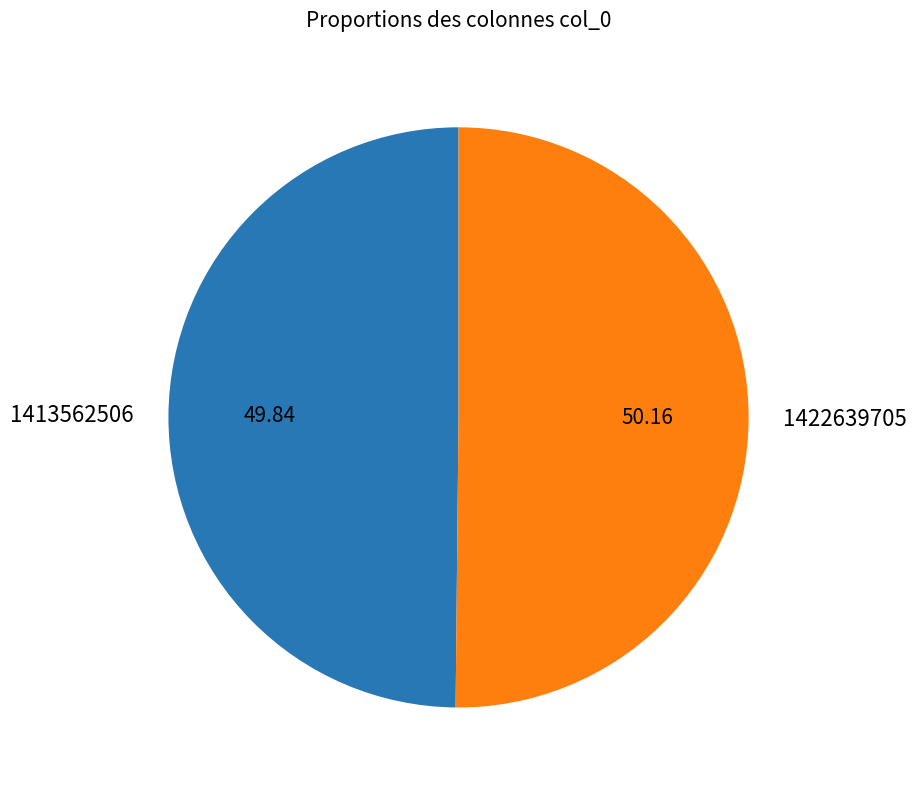

Do 1413562506 and 1422639705 together represent more than half of the pie?

Yes